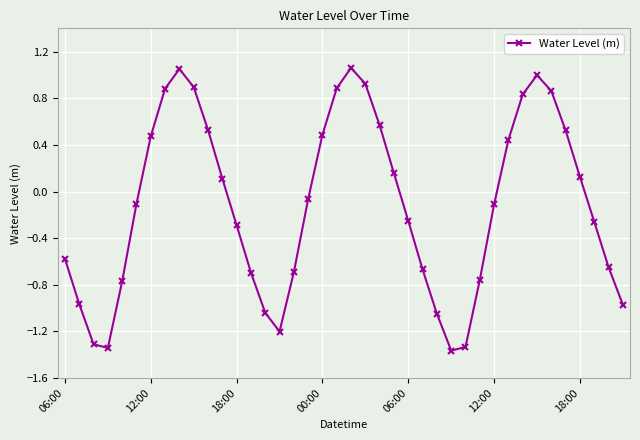

What is the sum of all values?

-4.7